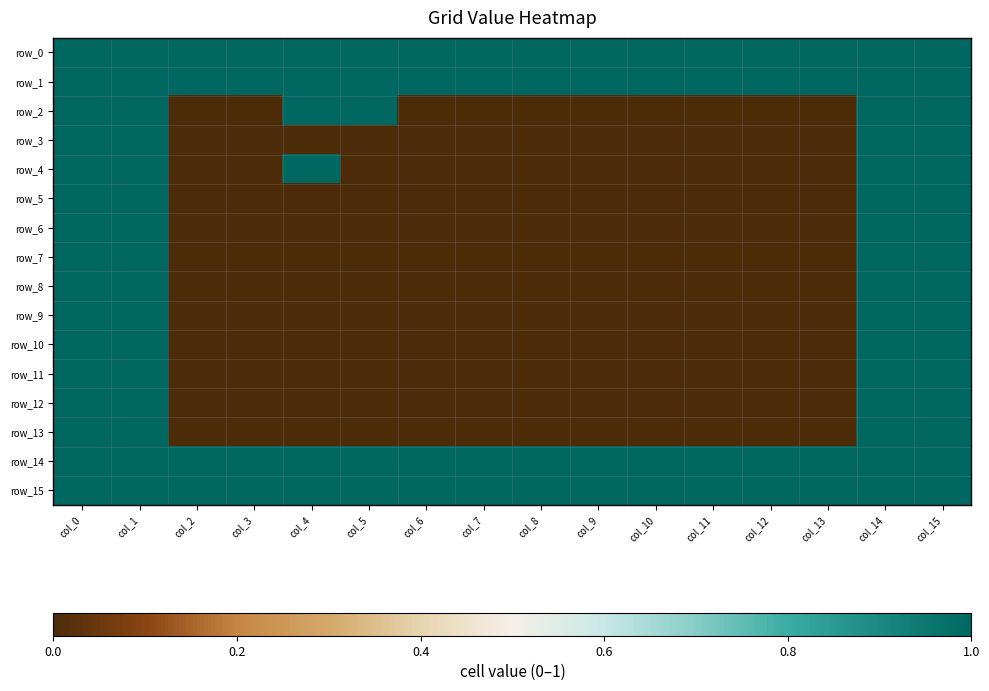

Between col_0 and col_2, which series saw the biggest shift?

row_2